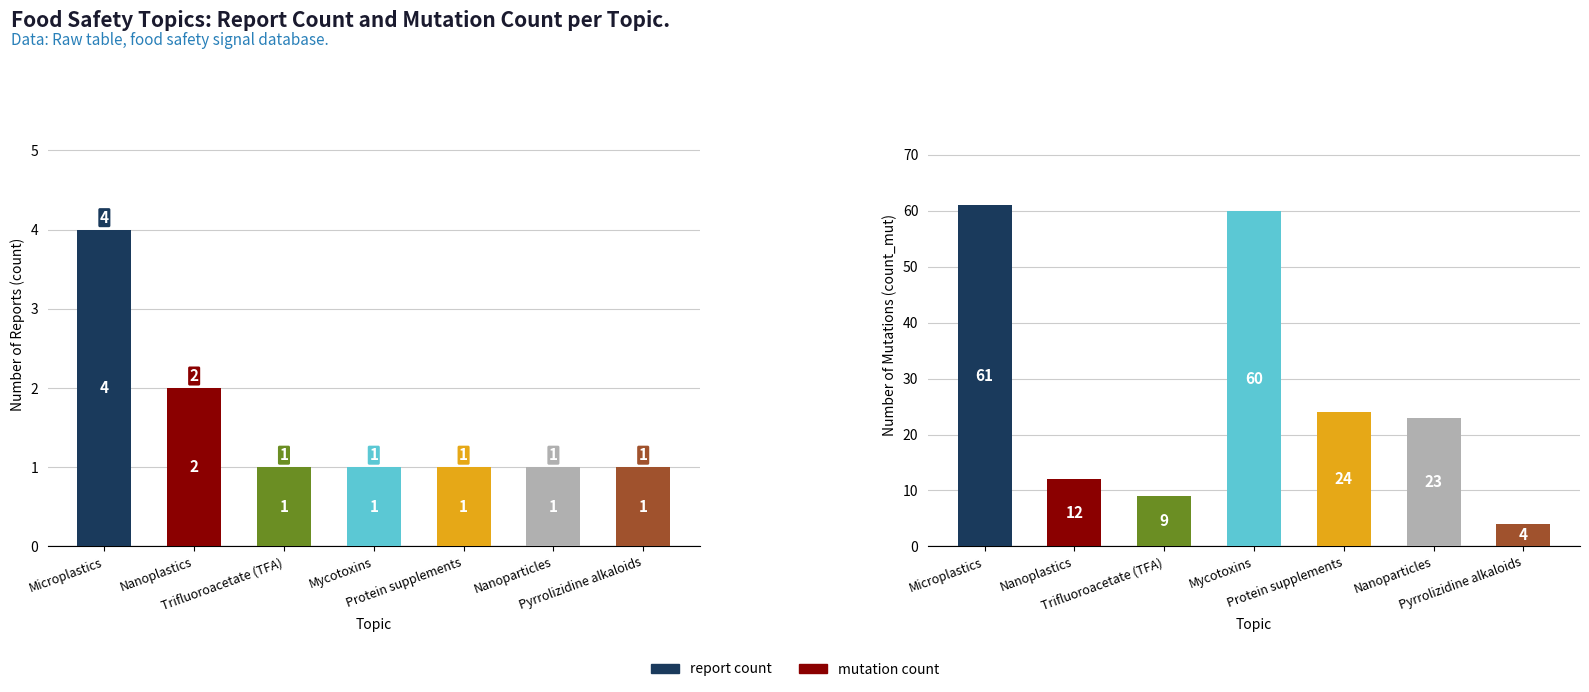

At how many categories does at least one series exceed 3?

7